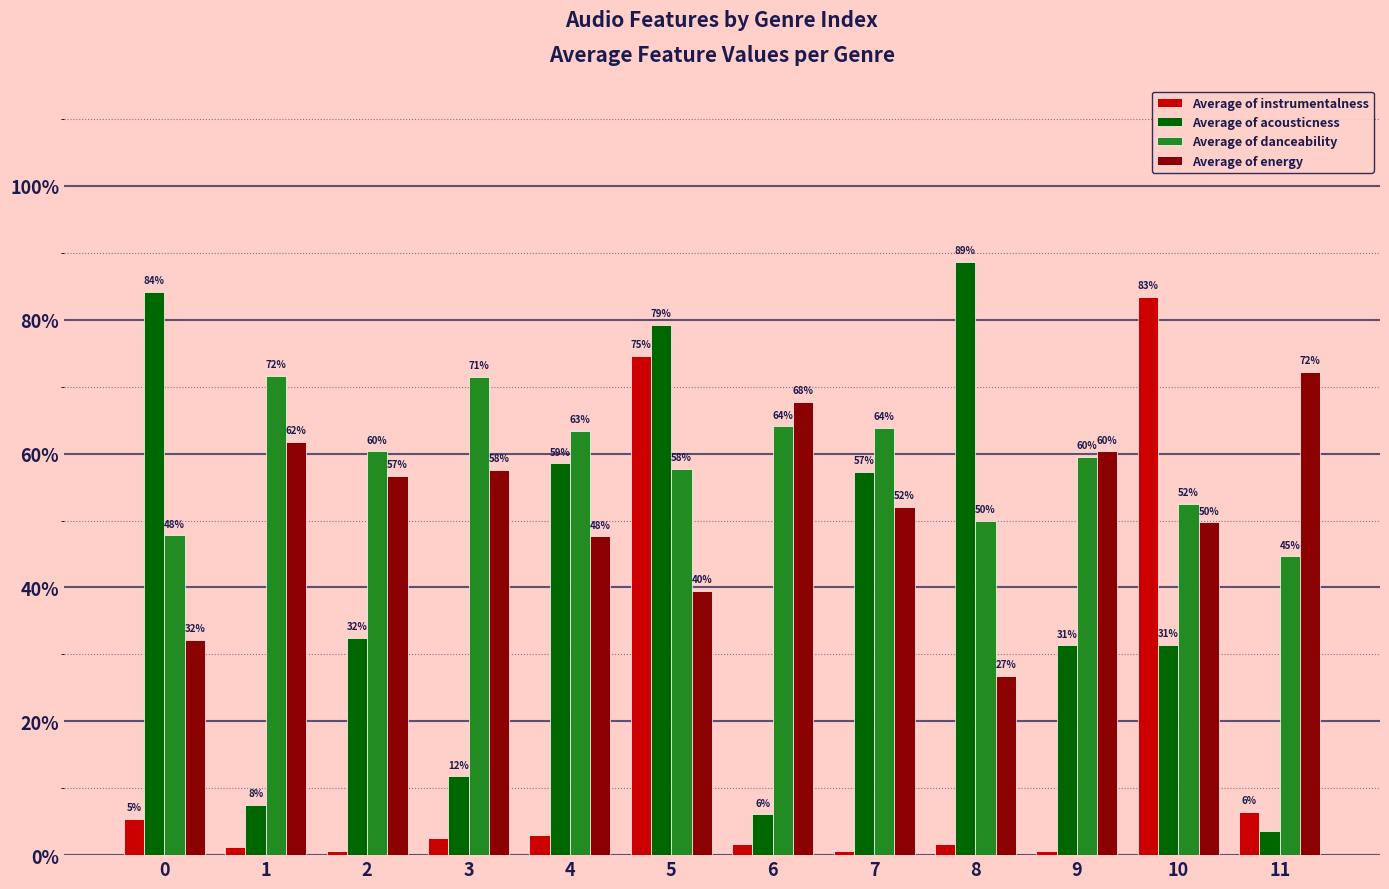

Is the value of Average of instrumentalness at 1 greater than the value of Average of danceability at 6?

No